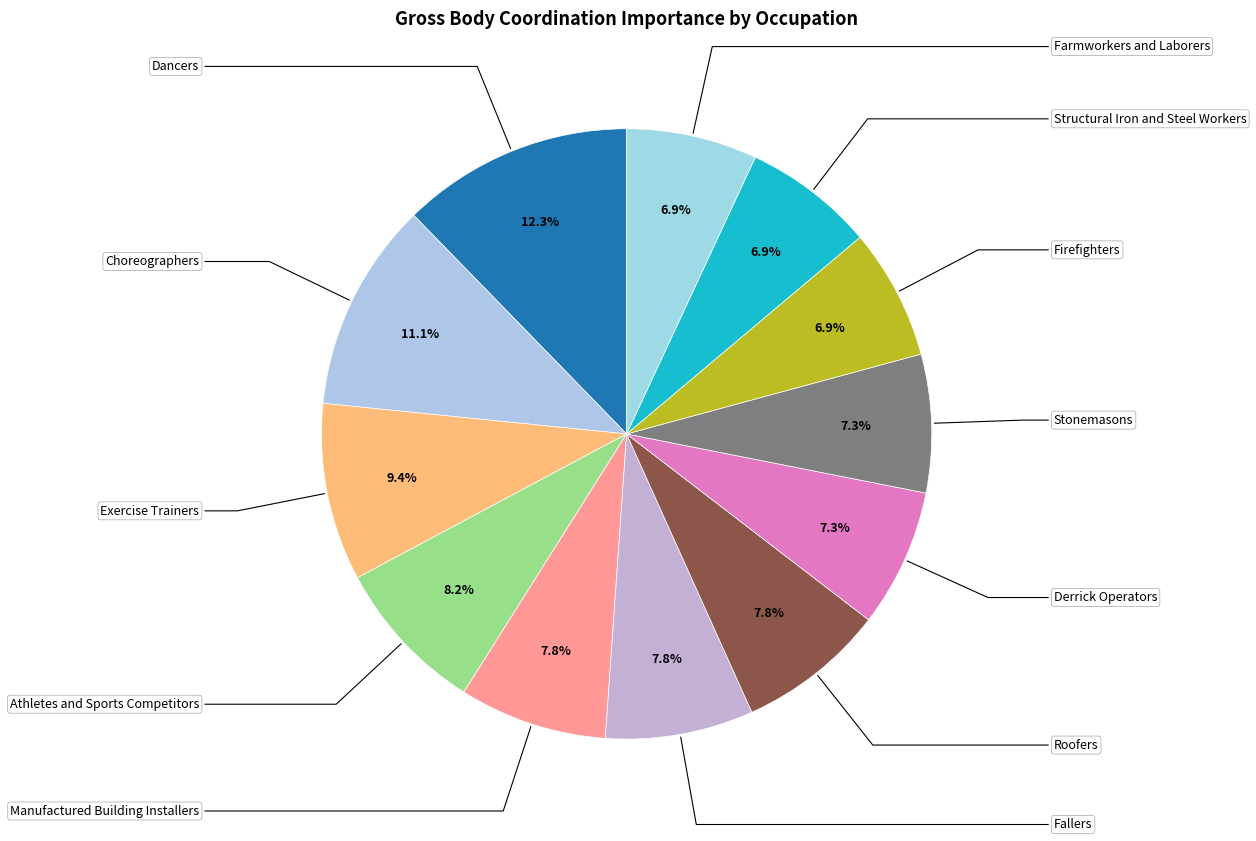

Rank the categories by value from lowest to highest.

Firefighters, Structural Iron and Steel Workers, Farmworkers and Laborers, Derrick Operators, Stonemasons, Manufactured Building Installers, Fallers, Roofers, Athletes and Sports Competitors, Exercise Trainers, Choreographers, Dancers